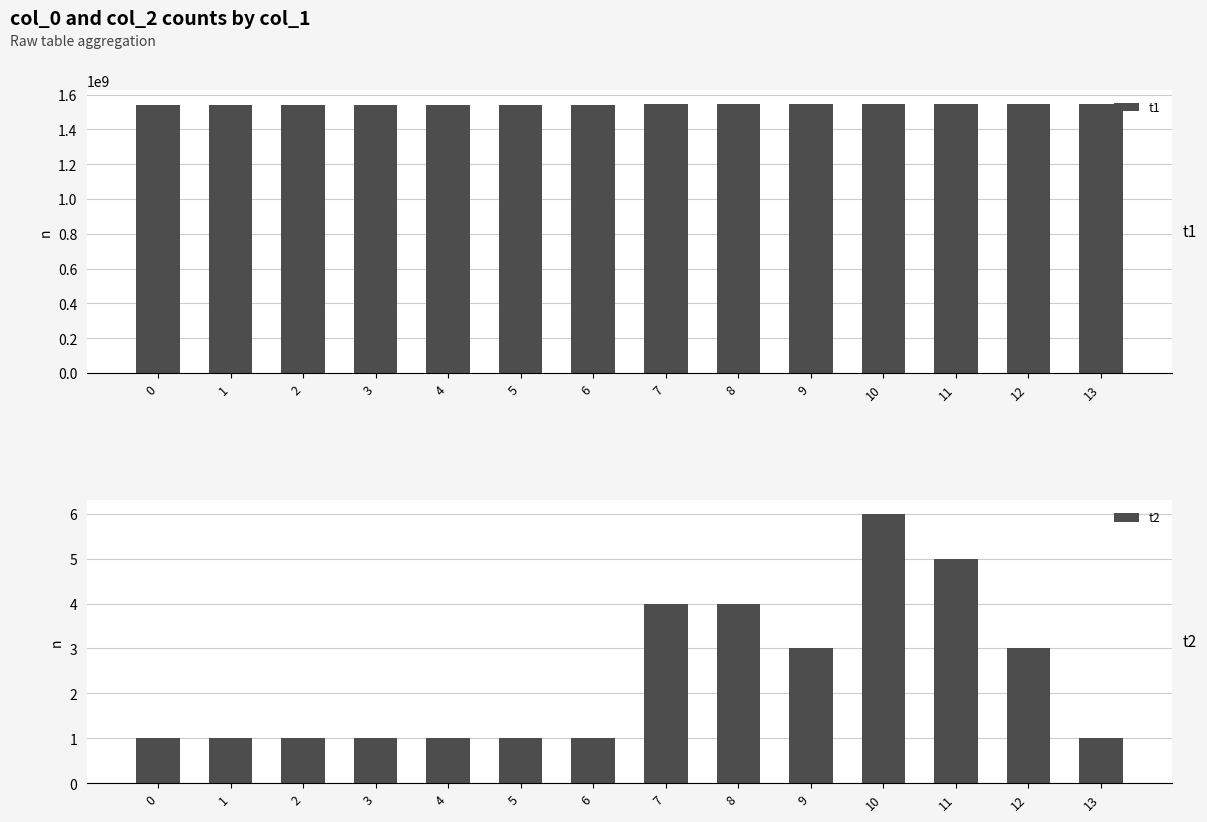

Reading left to right, transcribe all the data shown in this chart.

t1: 1539448364	1541453155	1541460419	1541543374	1541597140	1541633220	1541680187	1543233243	1543763555	1548074929	1547936336	1547860587	1547722123	1547576905
t2: 1	1	1	1	1	1	1	4	4	3	6	5	3	1